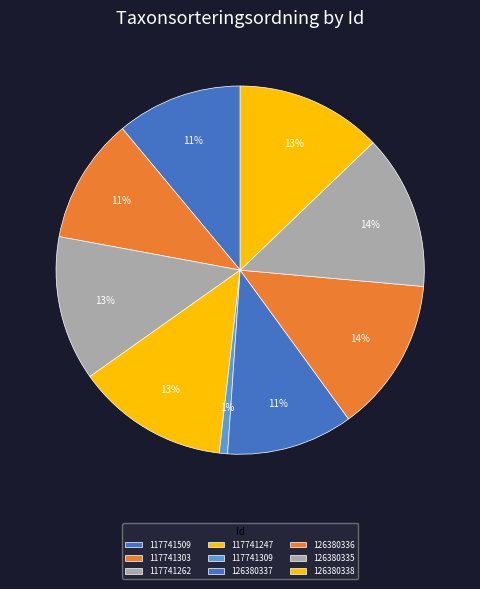

Count the number of slices in the pie.

9